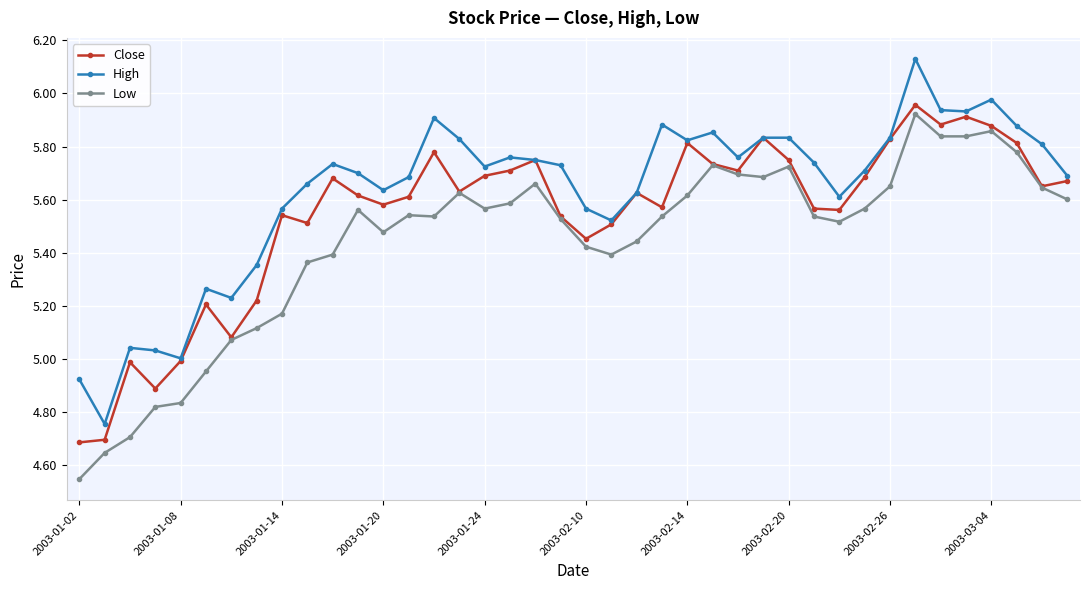

What is the minimum value for Close?

4.7